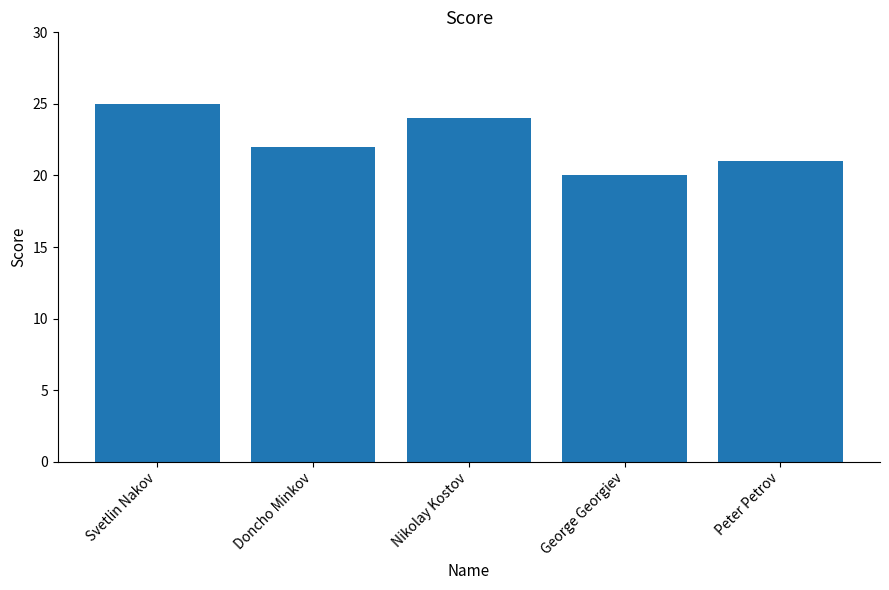

What position from the right is George Georgiev?

2